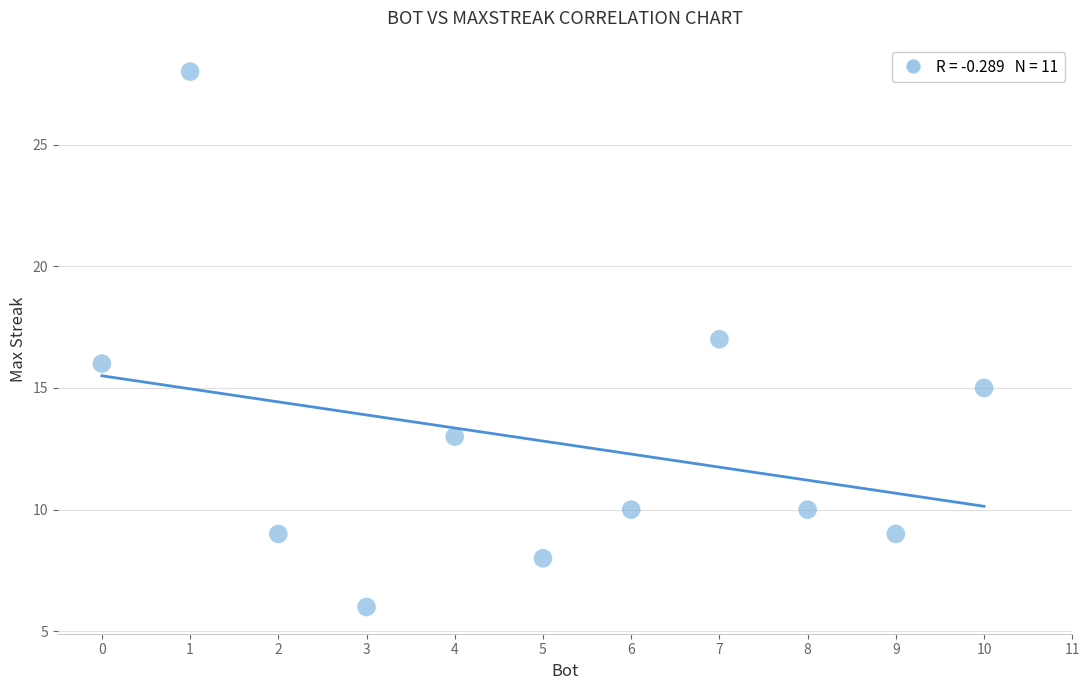

What is the average Y value?

13